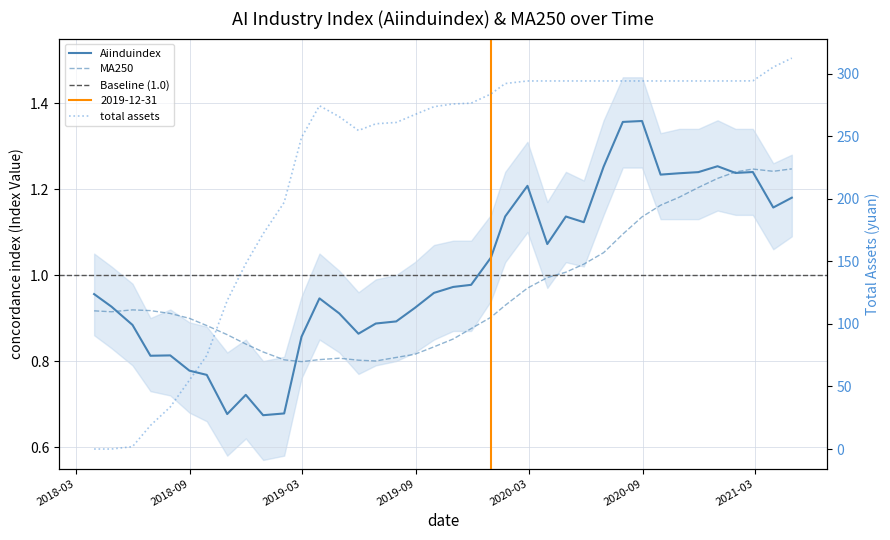

After their last crossing, which series has the higher values: Aiinduindex or total assets?

total assets